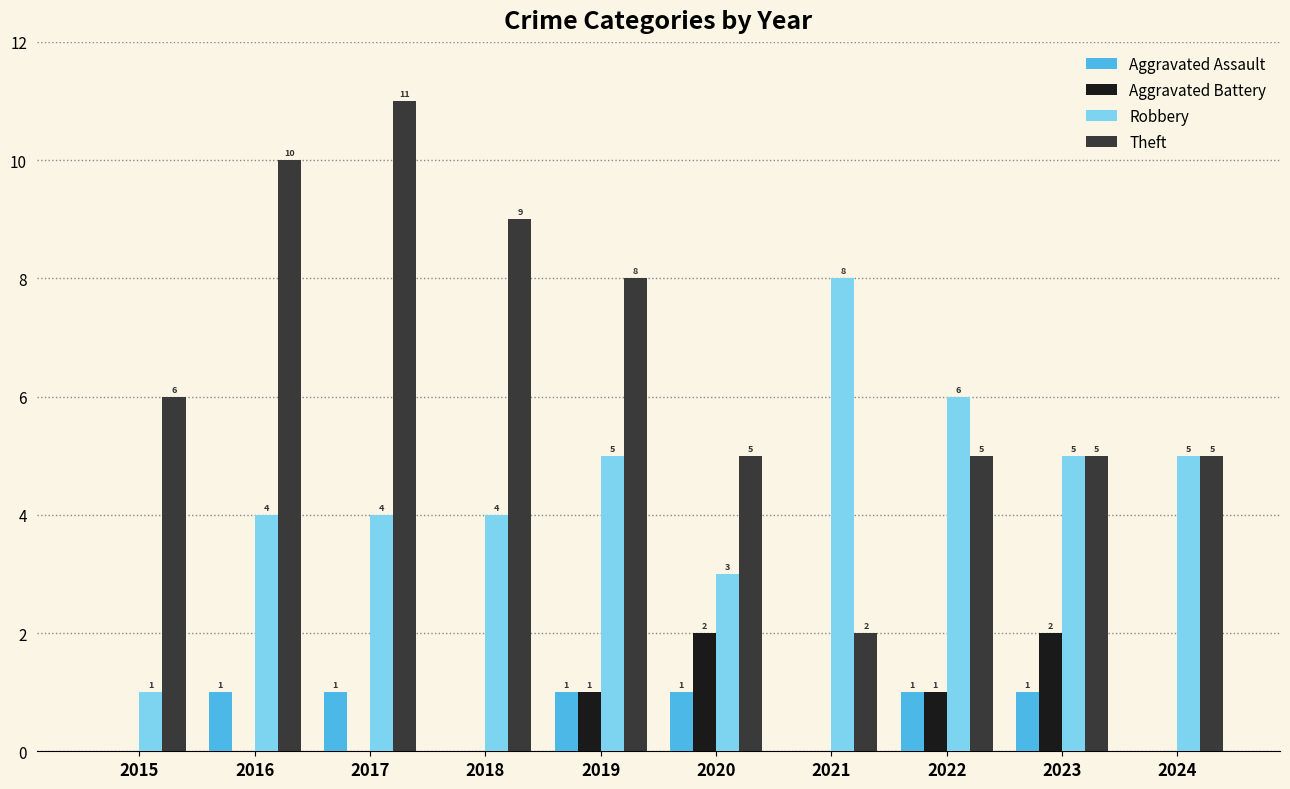

What is the maximum value shown in the chart?

11